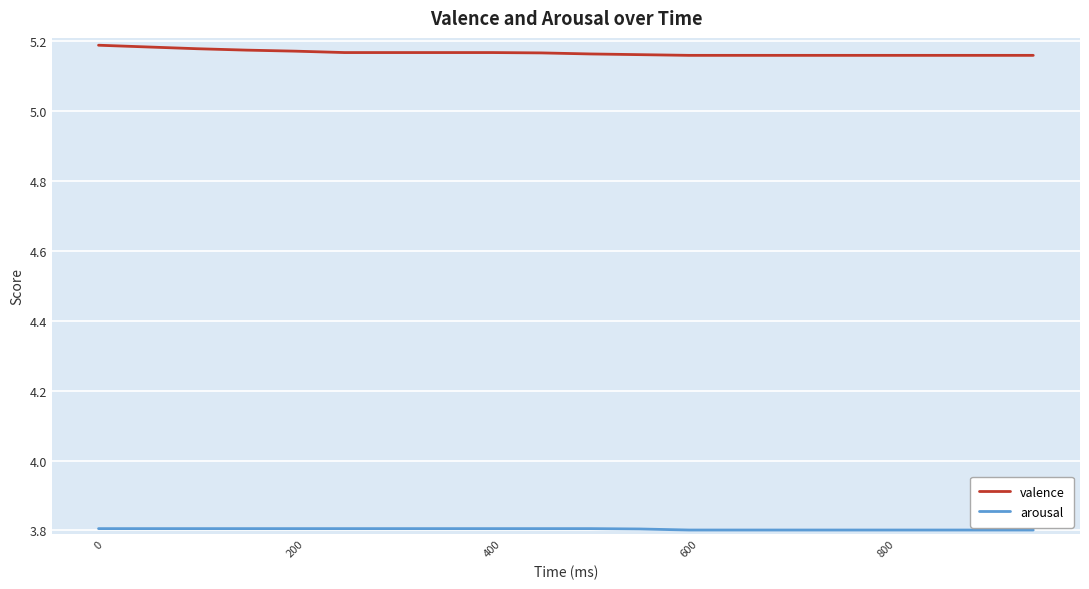

Which series has the largest range (max minus min)?

valence